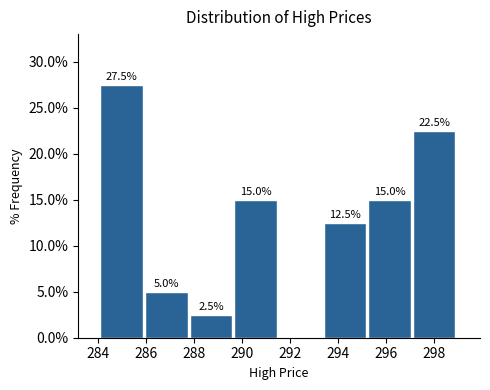

Which range on the x-axis has the tallest bar?

284.2 to 286.0